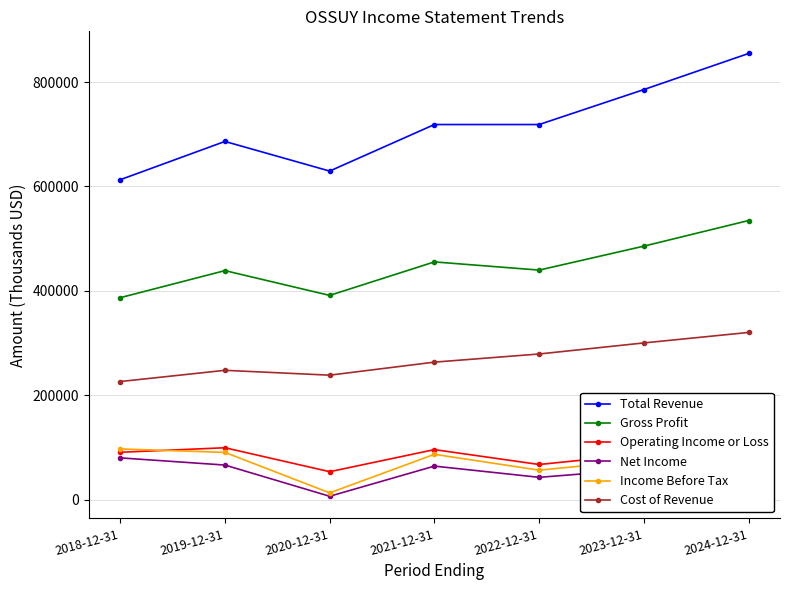

Is this an area chart (filled region under the line)?

No